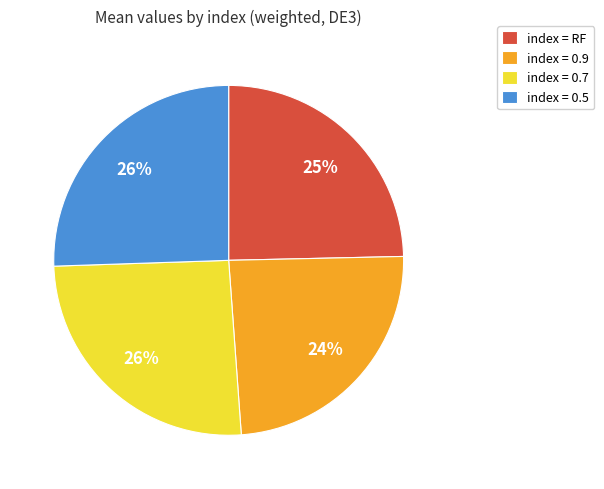

True or false: index = 0.9 accounts for 32% of the total.

False